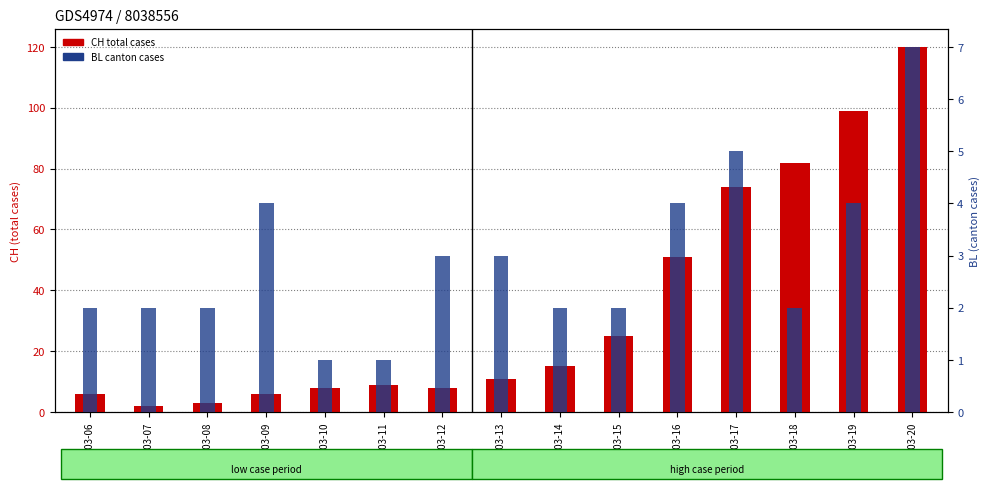

Rank the series by their average value, from lowest to highest.

BL (canton), CH (total)